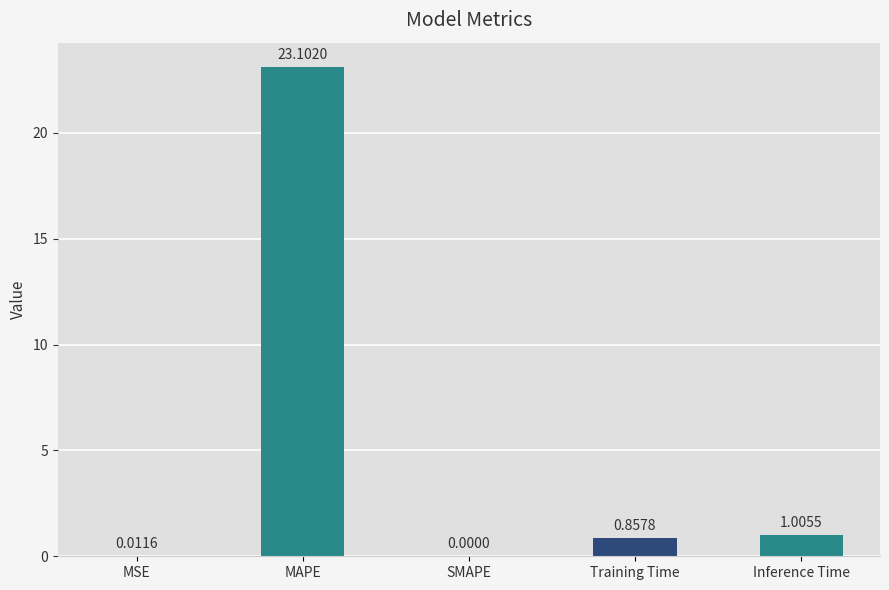

At which label is the value closest to 11?

Inference Time